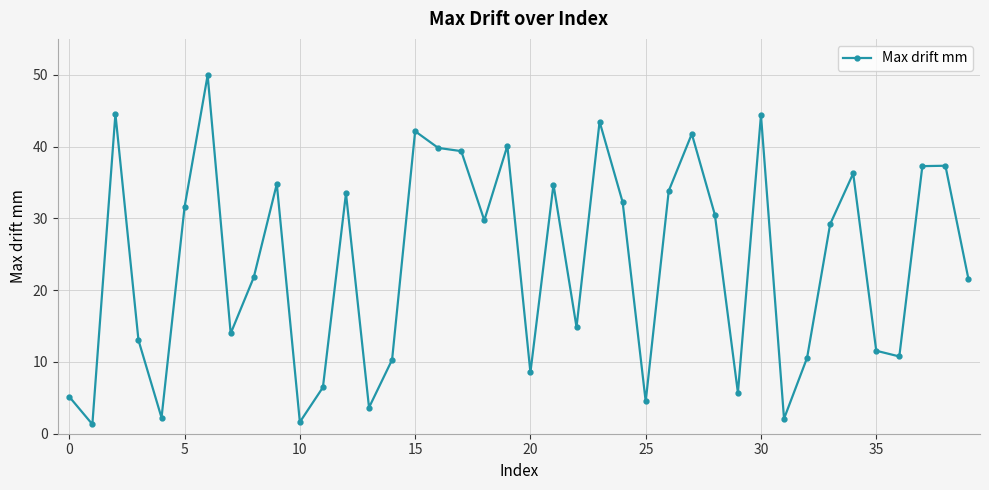

What is the maximum value shown in the chart?

49.9